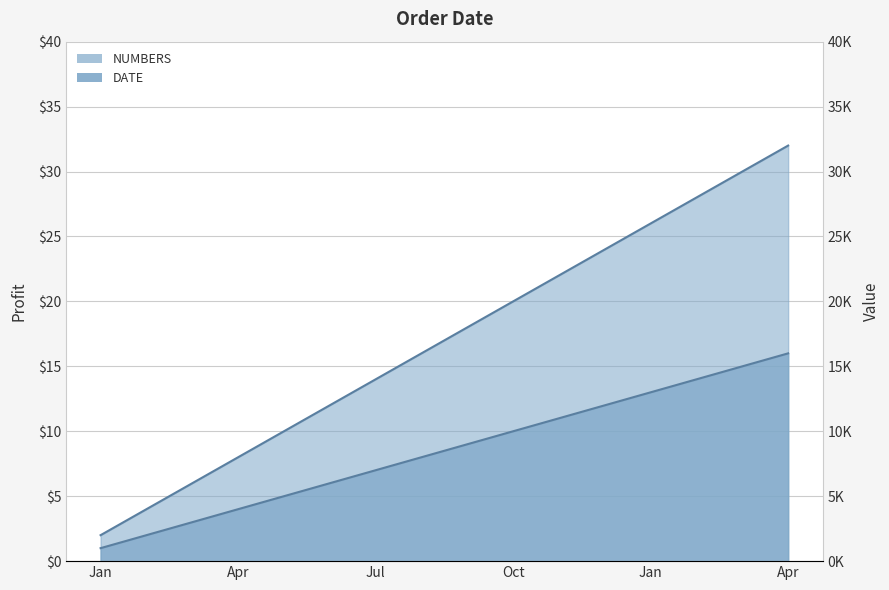

True or false: NUMBERS and DATE cross at least once.

False